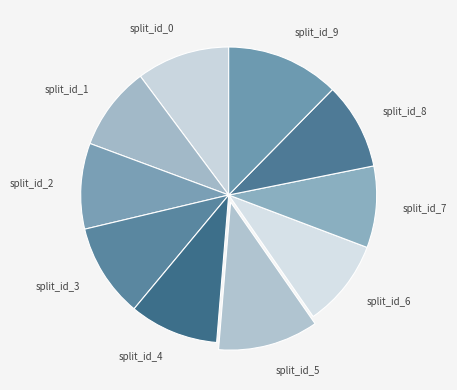

Is there any slice that represents more than half of the pie?

No